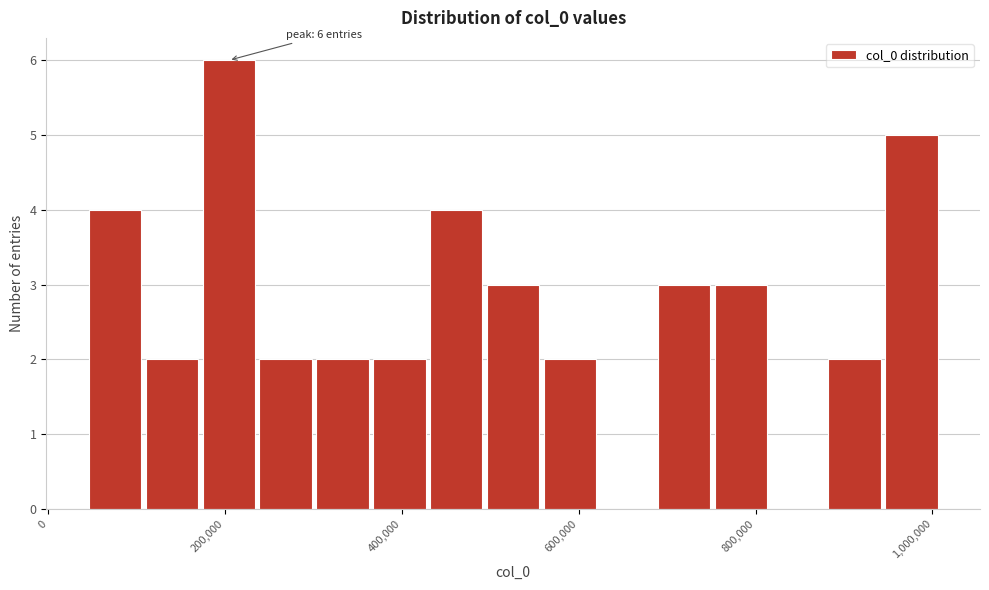

Read against the x-axis, roughly where is the centre of the tallest bar?

200000